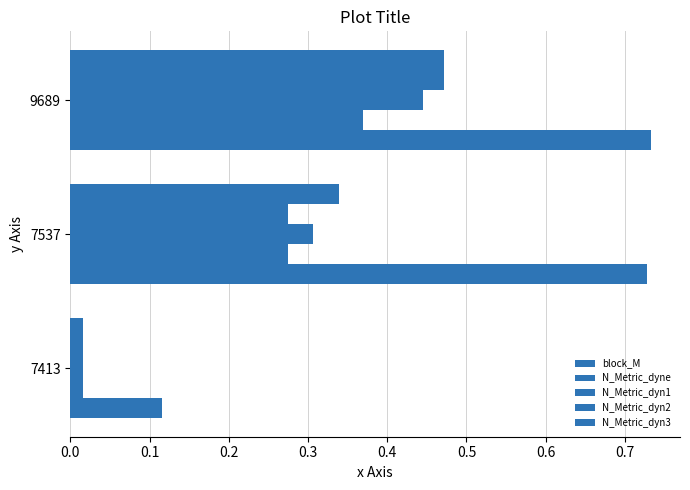

What is the sum of all N_Metric_dyn3 values?

0.8